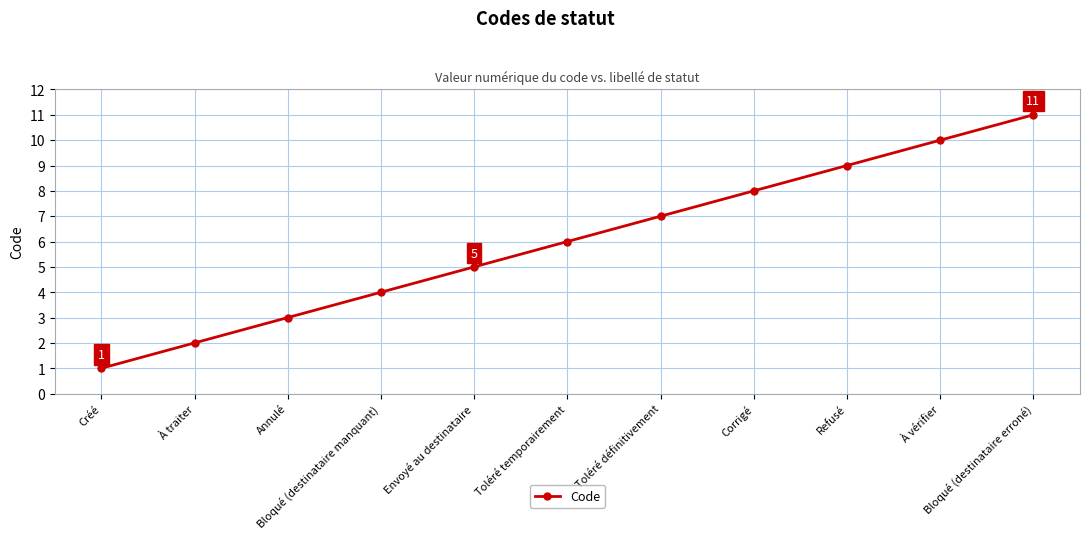

What is the average value?

6